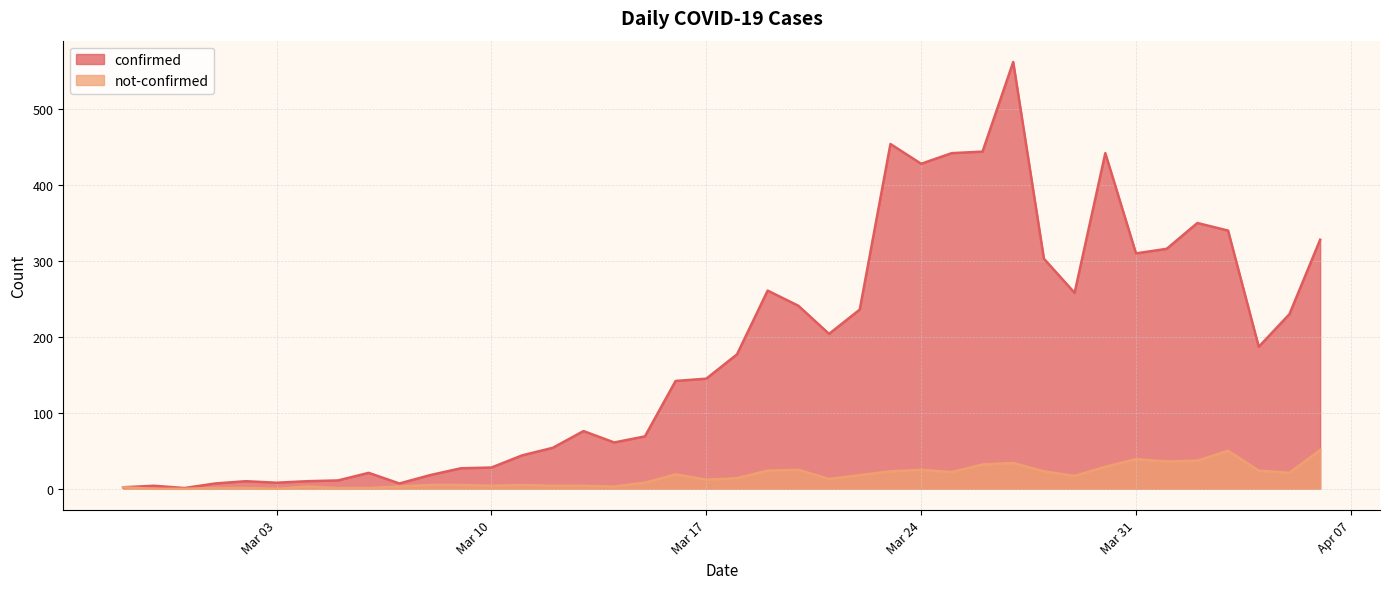

What is the label of the 37th point from the right?

2020-03-01